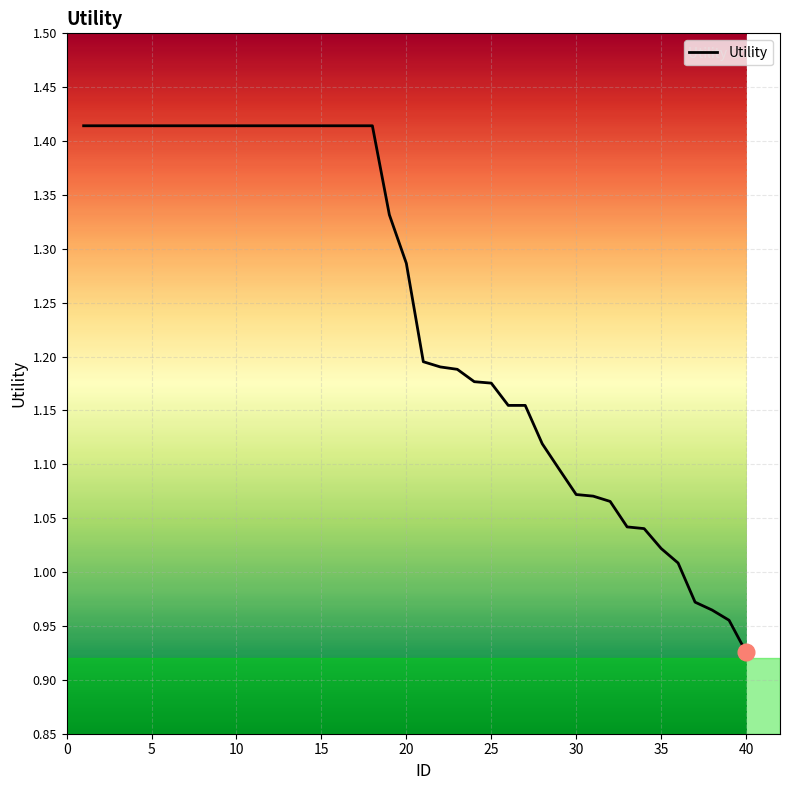

How many lines are shown in the chart?

1